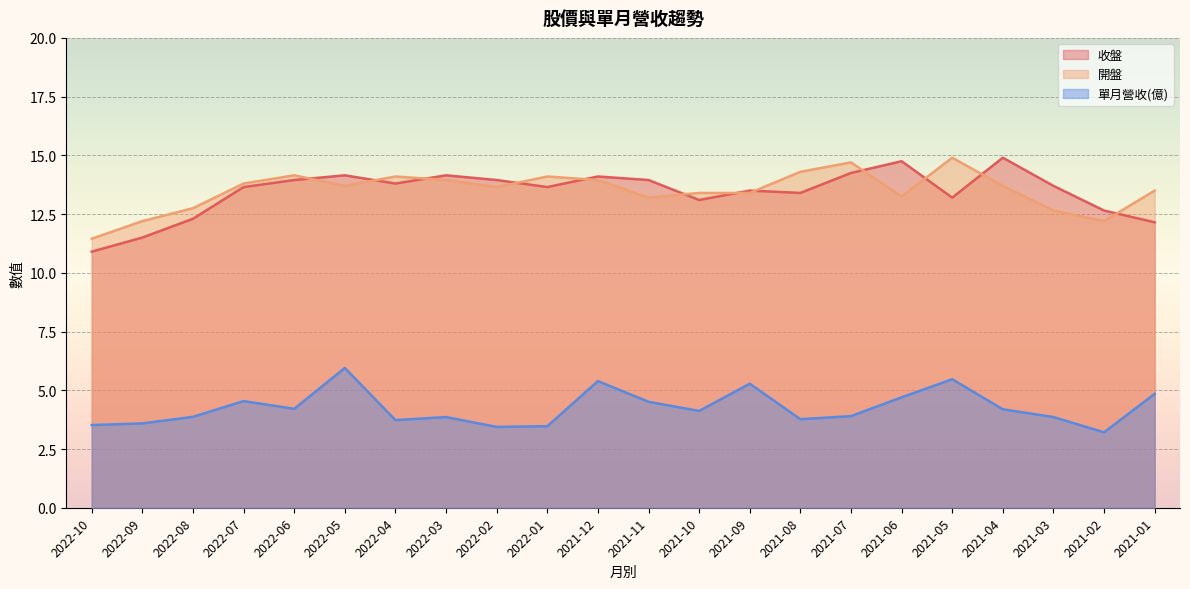

Reading left to right, extract all data points from this chart.

收盤: 2022-10=10.9	2022-09=11.5	2022-08=12.3	2022-07=13.7	2022-06=13.9	2022-05=14.2	2022-04=13.8	2022-03=14.2	2022-02=13.9	2022-01=13.7	2021-12=14.1	2021-11=13.9	2021-10=13.1	2021-09=13.5	2021-08=13.4	2021-07=14.2	2021-06=14.8	2021-05=13.2	2021-04=14.9	2021-03=13.7	2021-02=12.7	2021-01=12.2
開盤: 2022-10=11.4	2022-09=12.2	2022-08=12.8	2022-07=13.8	2022-06=14.2	2022-05=13.7	2022-04=14.1	2022-03=13.9	2022-02=13.7	2022-01=14.1	2021-12=13.9	2021-11=13.2	2021-10=13.4	2021-09=13.4	2021-08=14.3	2021-07=14.7	2021-06=13.2	2021-05=14.9	2021-04=13.7	2021-03=12.7	2021-02=12.2	2021-01=13.5
單月營收(億): 2022-10=3.5	2022-09=3.6	2022-08=3.9	2022-07=4.5	2022-06=4.2	2022-05=6.0	2022-04=3.7	2022-03=3.9	2022-02=3.4	2022-01=3.5	2021-12=5.4	2021-11=4.5	2021-10=4.1	2021-09=5.3	2021-08=3.8	2021-07=3.9	2021-06=4.7	2021-05=5.5	2021-04=4.2	2021-03=3.9	2021-02=3.2	2021-01=4.8